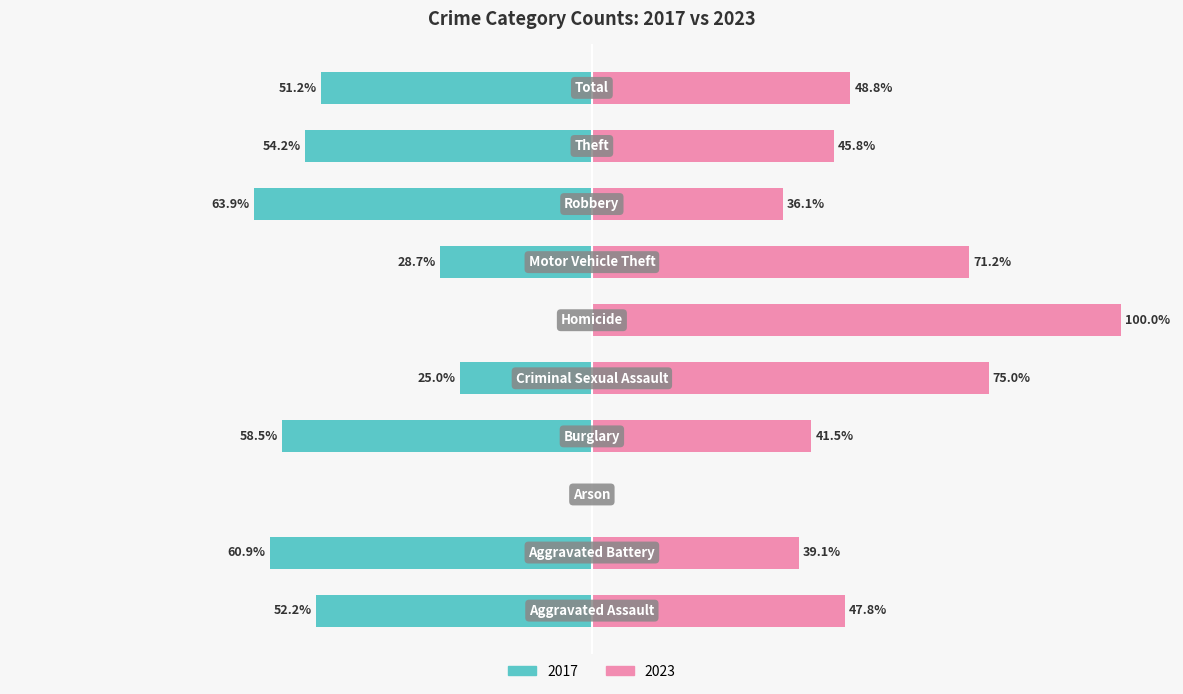

Is the value of 2017 at Criminal Sexual Assault greater than the value of 2023 at Total?

No